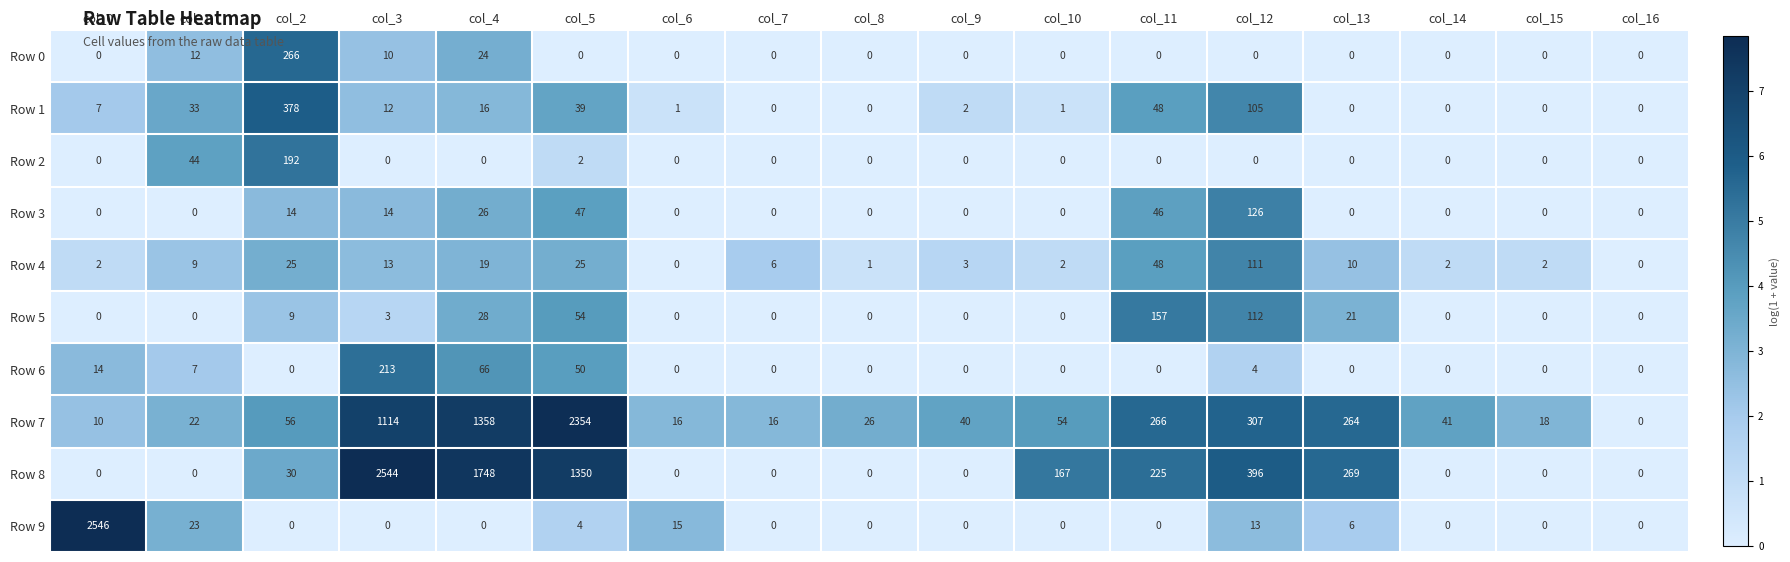

Which label corresponds to the largest value in the chart?

col_0